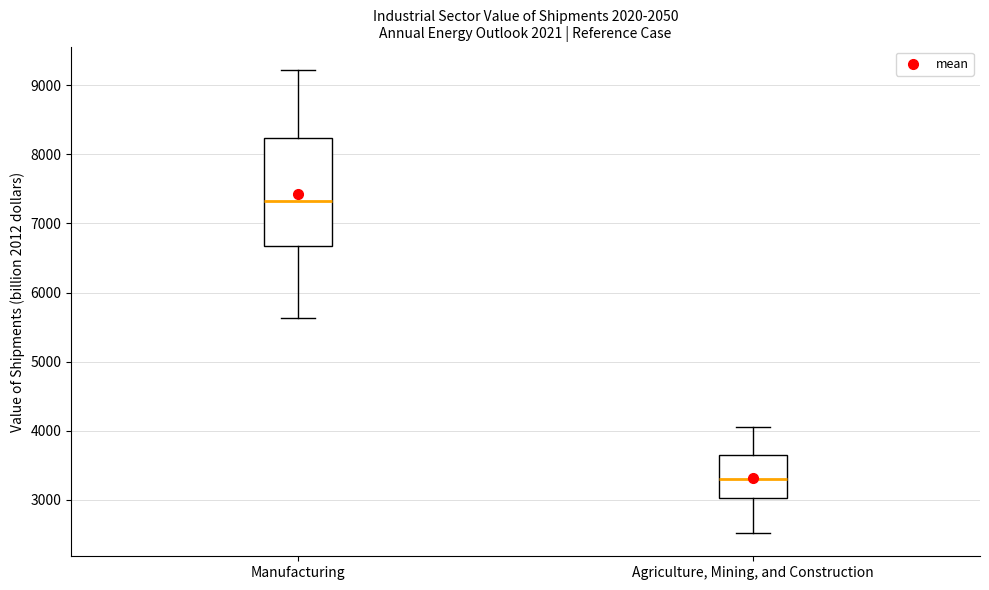

Comparing the boxes themselves (not the whiskers), which one is the tallest?

Manufacturing